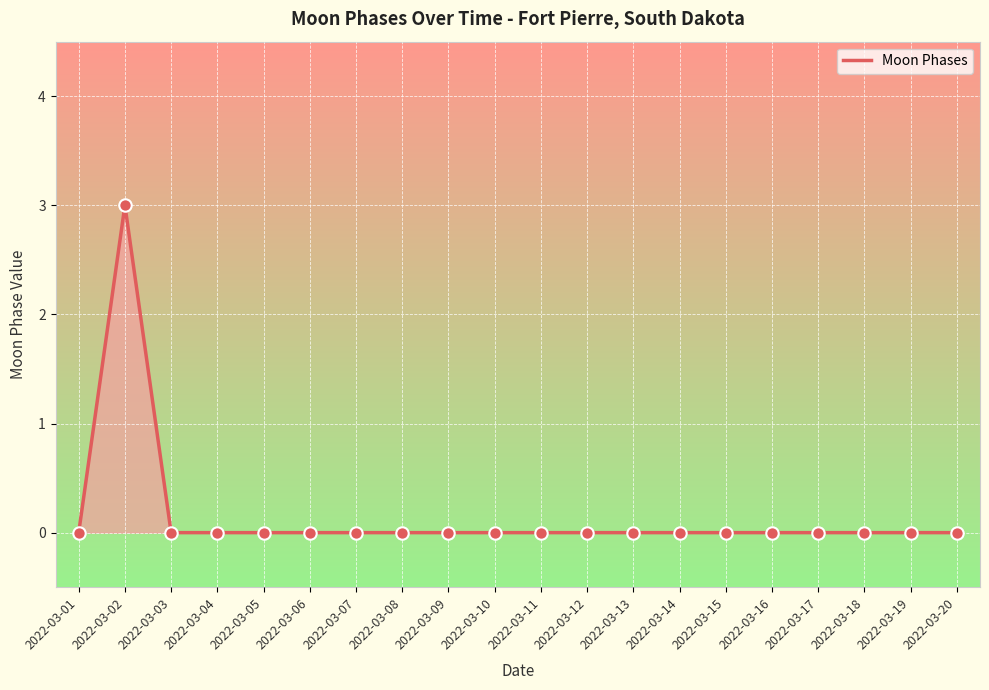

Which has a higher value, 2022-03-07 or 2022-03-02?

2022-03-02